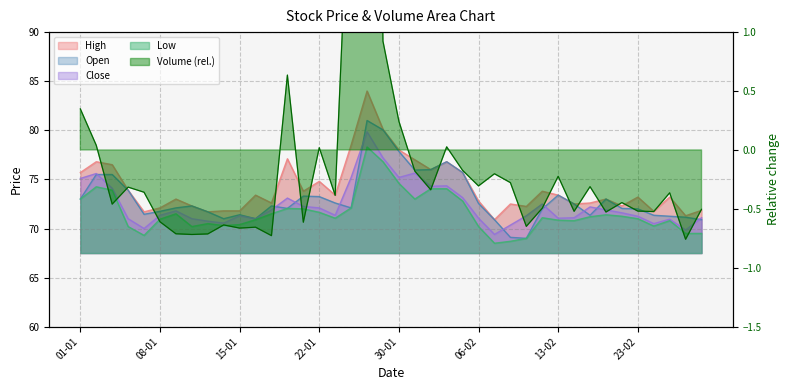

At which category does Low reach its first local peak?

02-01